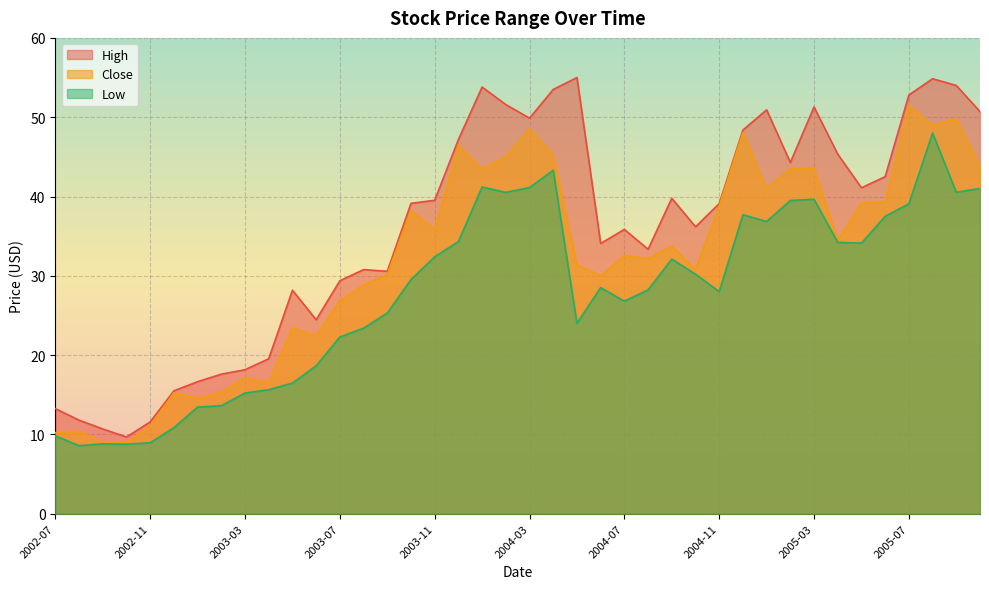

Rank the categories by Low value from highest to lowest.

2005-08, 2004-04, 2004-01, 2004-03, 2005-10, 2005-09, 2004-02, 2005-03, 2005-02, 2005-07, 2004-12, 2005-06, 2005-01, 2003-12, 2005-04, 2005-05, 2003-11, 2004-09, 2004-10, 2003-10, 2004-06, 2004-08, 2004-11, 2004-07, 2003-09, 2004-05, 2003-08, 2003-07, 2003-06, 2003-05, 2003-04, 2003-03, 2003-02, 2003-01, 2002-12, 2002-07, 2002-11, 2002-09, 2002-10, 2002-08